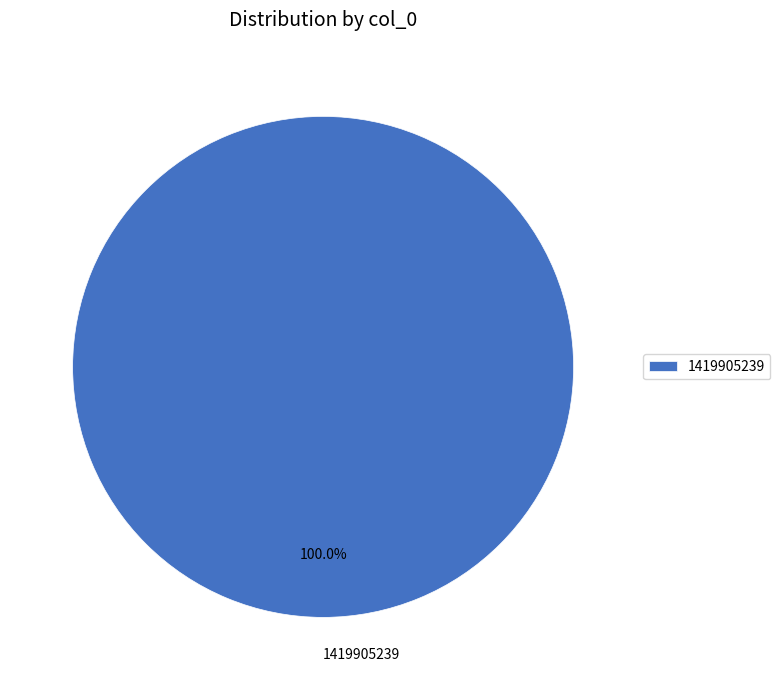

Does any single category account for the majority?

Yes